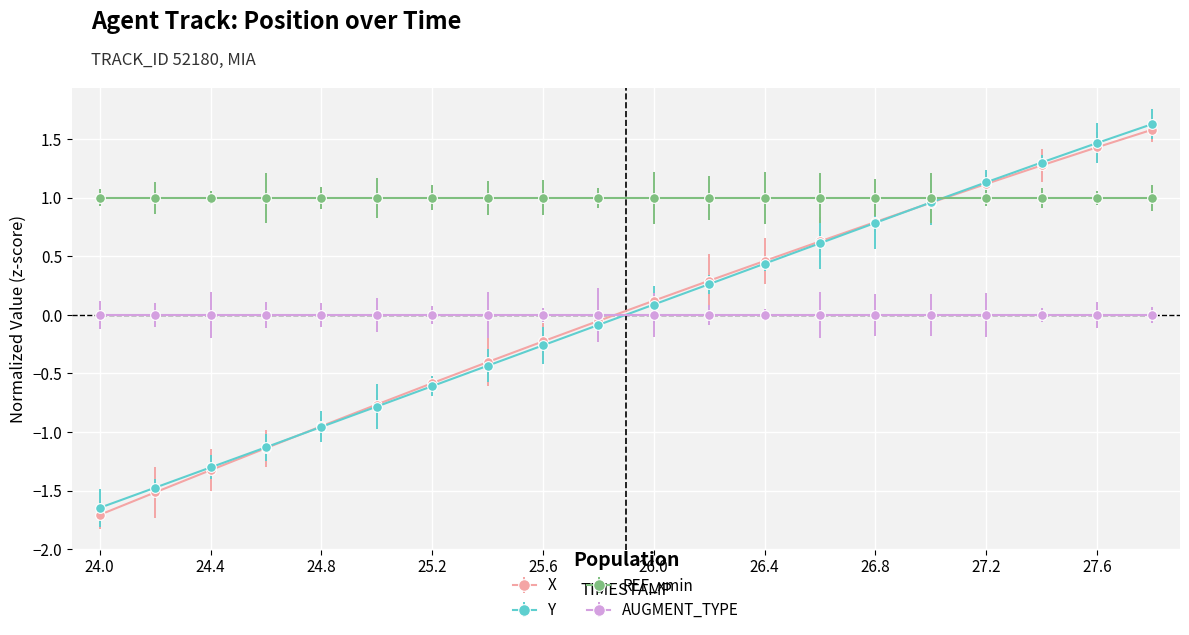

True or false: X and REF_xmin intersect in this chart.

True